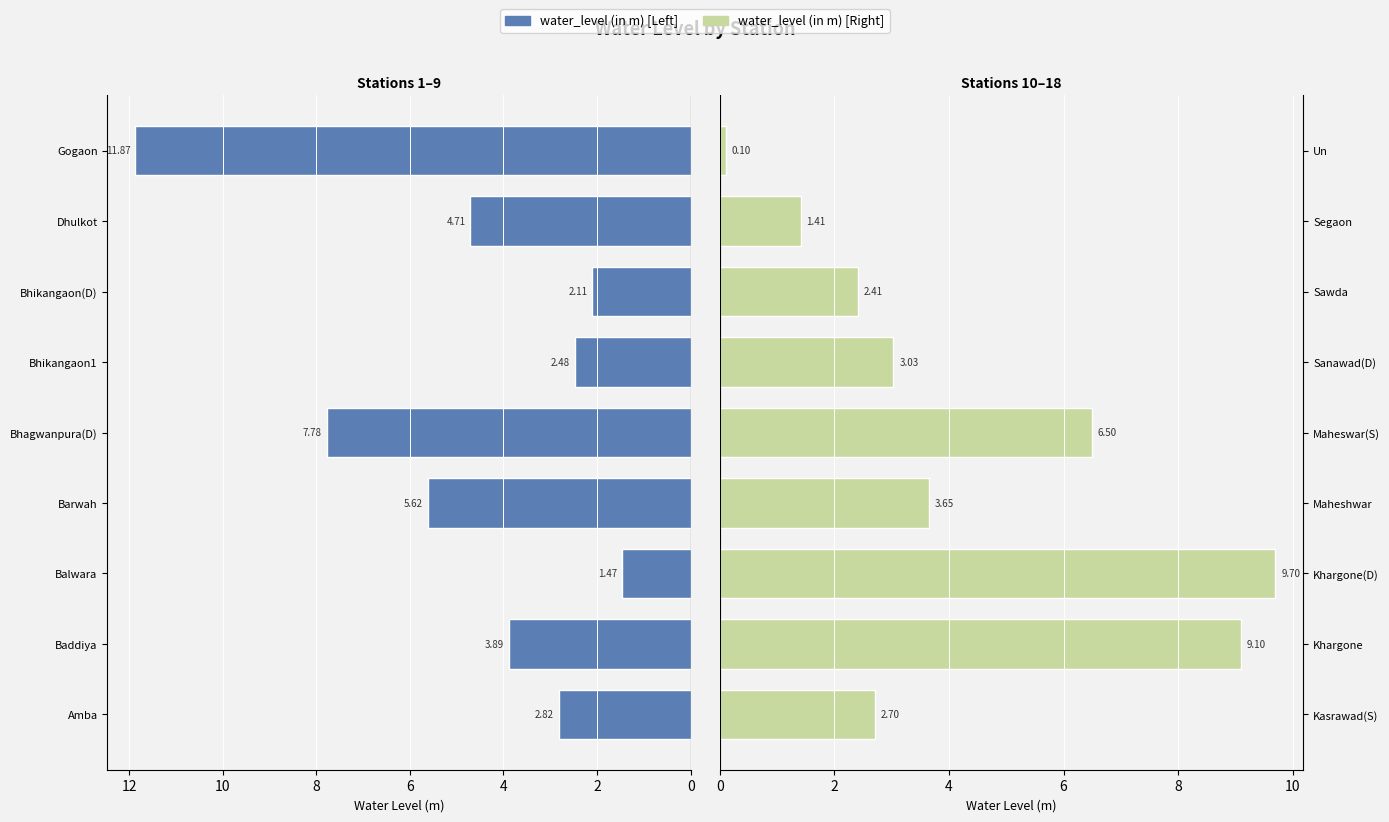

Is the value of water_level (in m) [Right] at 12 greater than the value of water_level (in m) [Left] at 10?

No